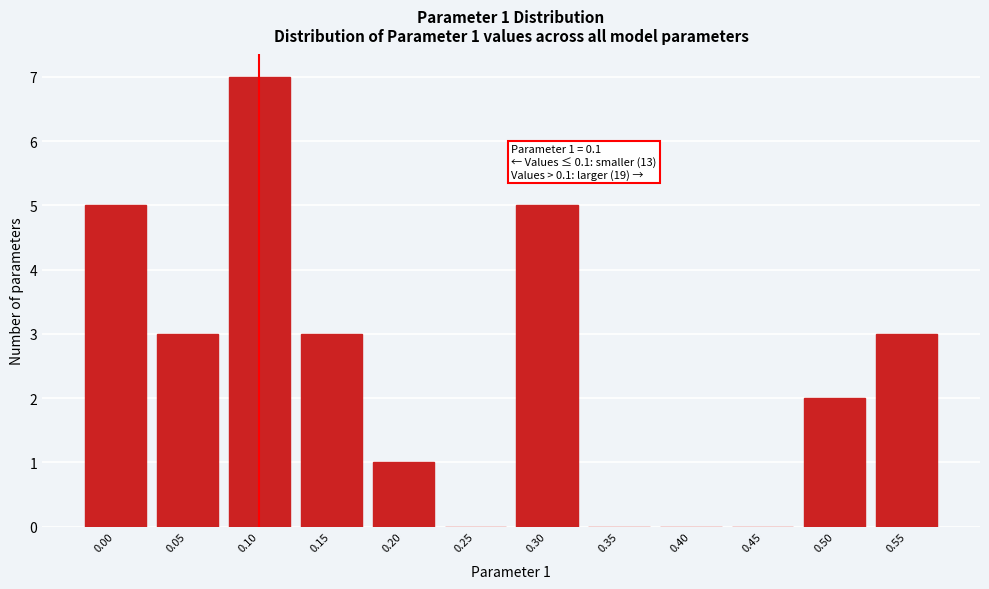

Reading left to right, what are all the values shown in this chart?

0.00=5	0.05=3	0.10=7	0.15=3	0.20=1	0.25=0	0.30=5	0.35=0	0.40=0	0.45=0	0.50=2	0.55=3